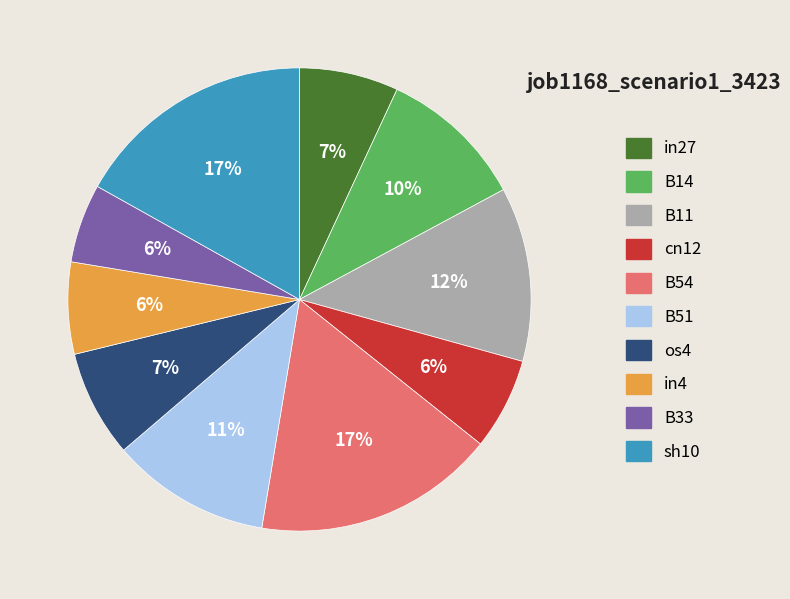

To the nearest percent, what portion does B33 represent?

6%